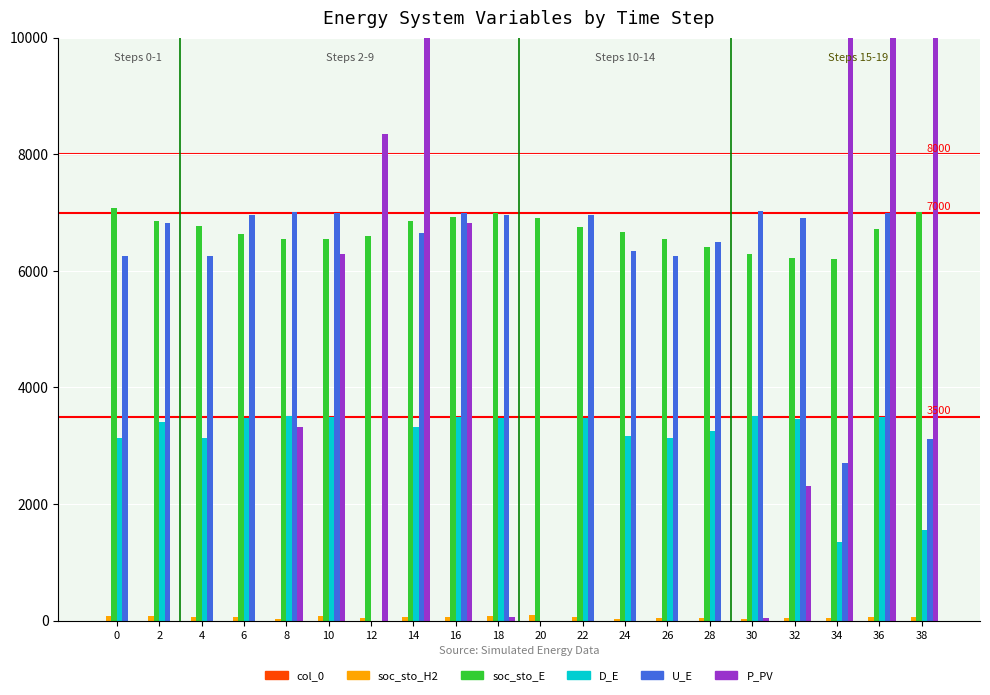

How many data points in D_E are less than 3408?

10